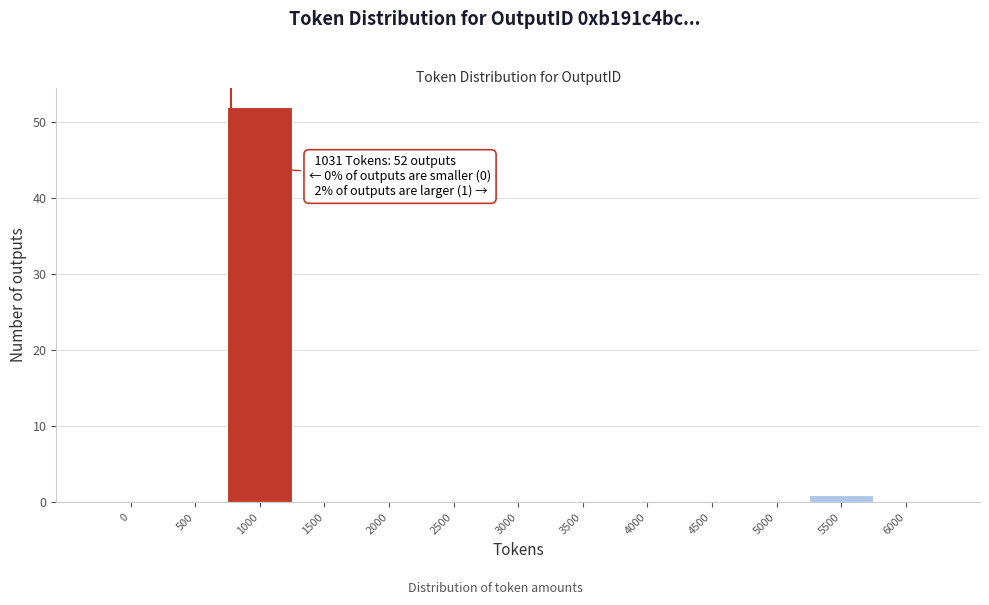

Reading left to right, extract all data points from this chart.

0=0	500=0	1000=52	1500=0	2000=0	2500=0	3000=0	3500=0	4000=0	4500=0	5000=0	5500=1	6000=0